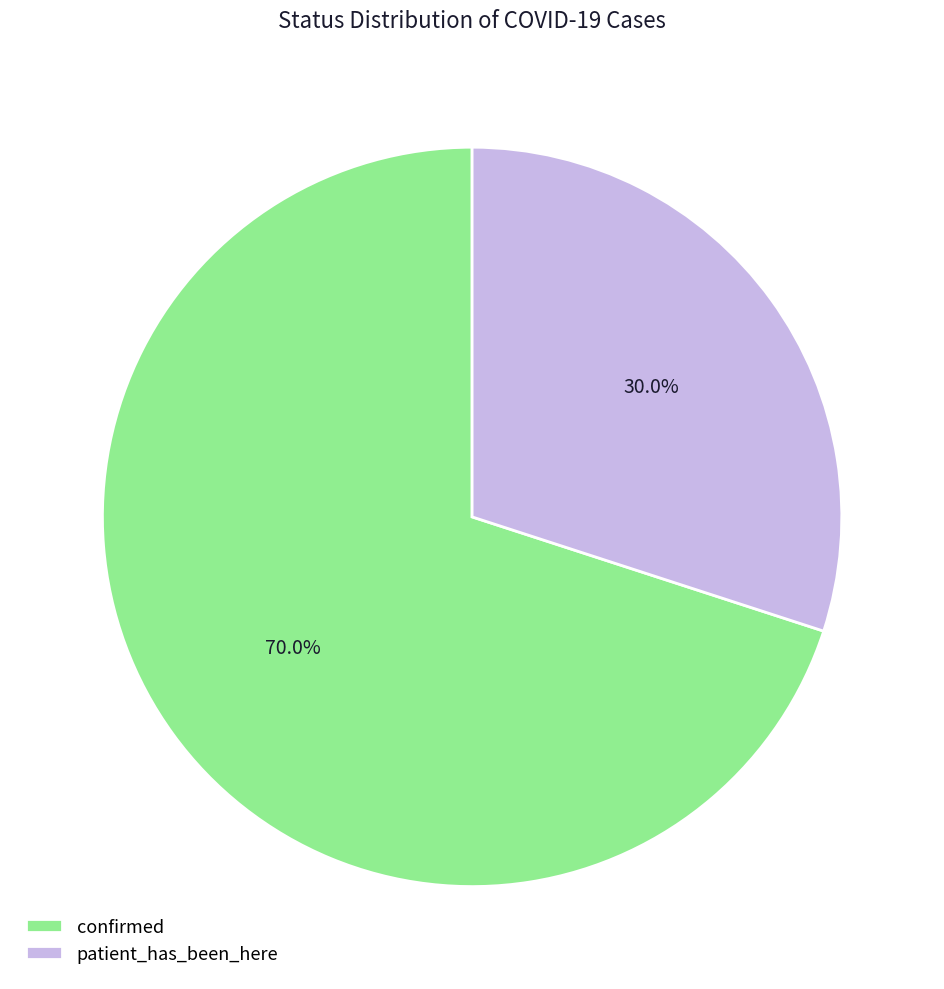

True or false: confirmed accounts for 57% of the total.

False